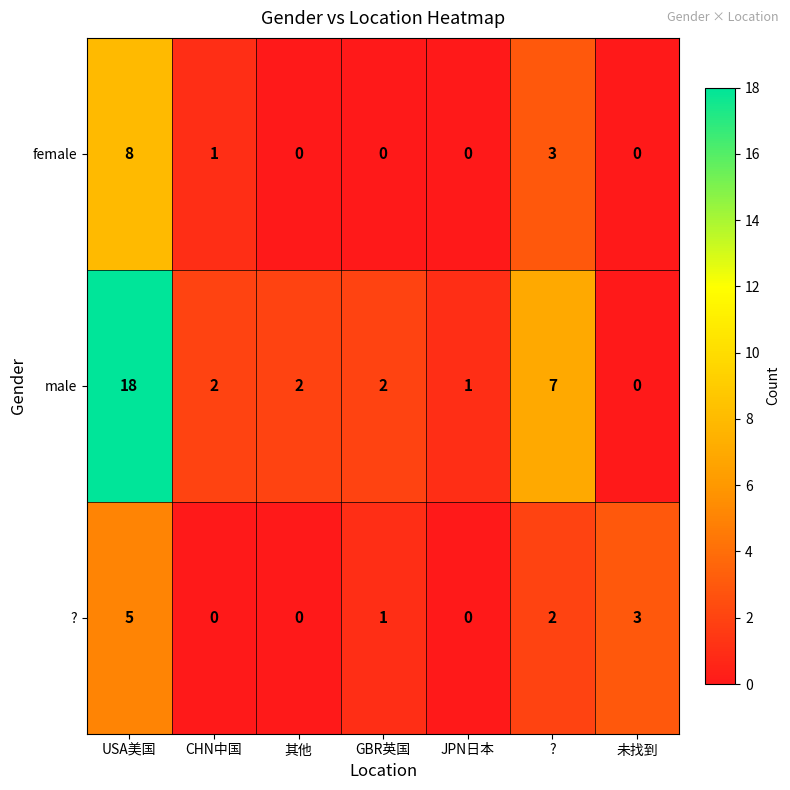

What is the highest value of the female series?

8